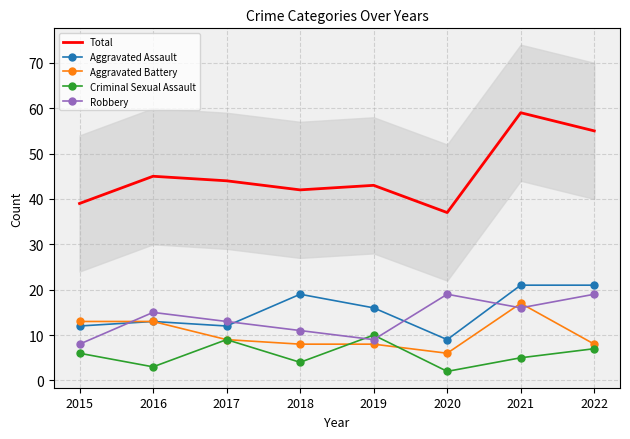

True or false: Total and Robbery cross at least once.

False